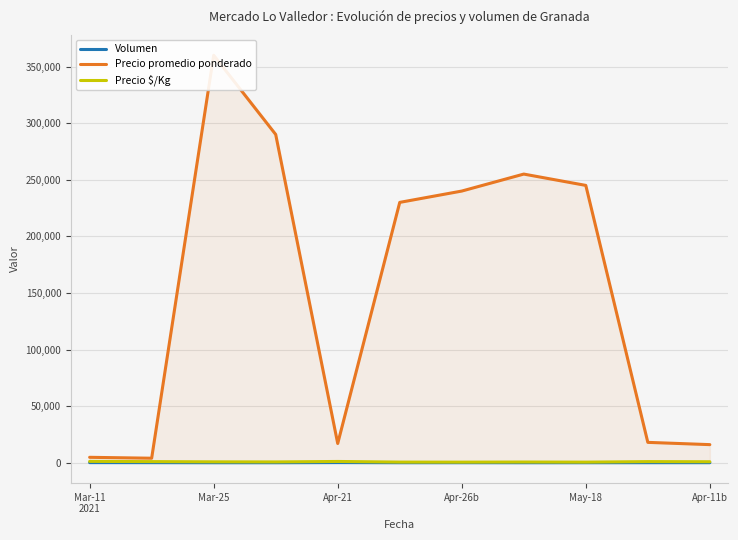

What is the sum of the Precio promedio ponderado values at Apr-26b and May-18?

485000